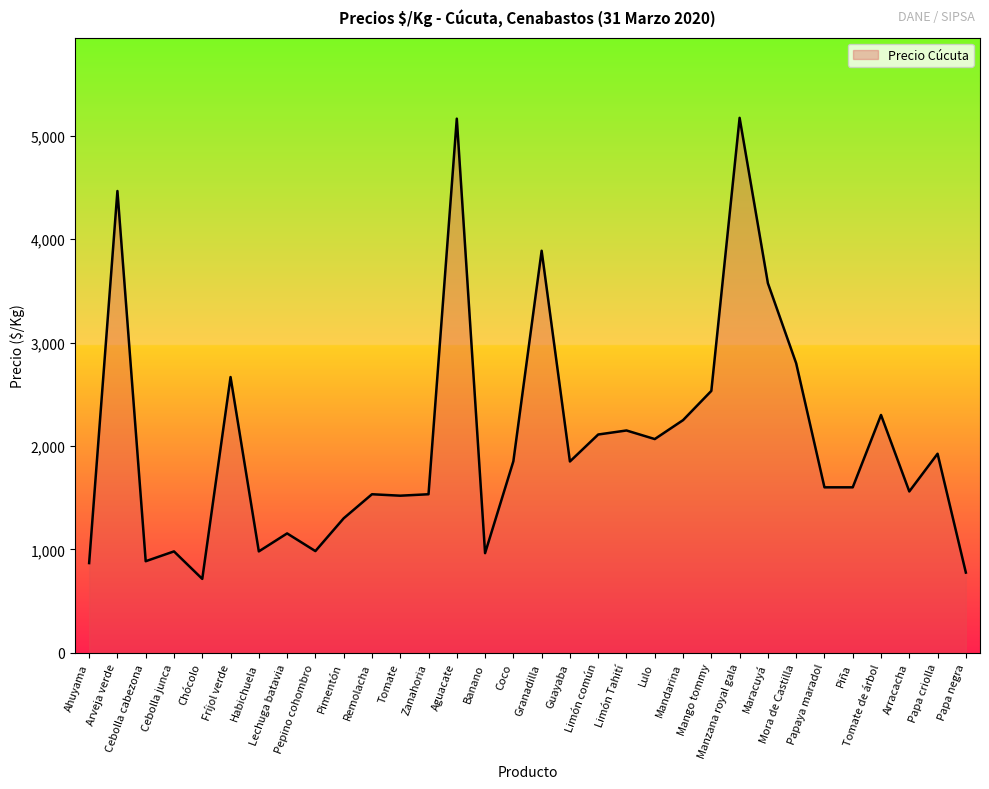

Does the chart display data point markers on the line(s)?

No